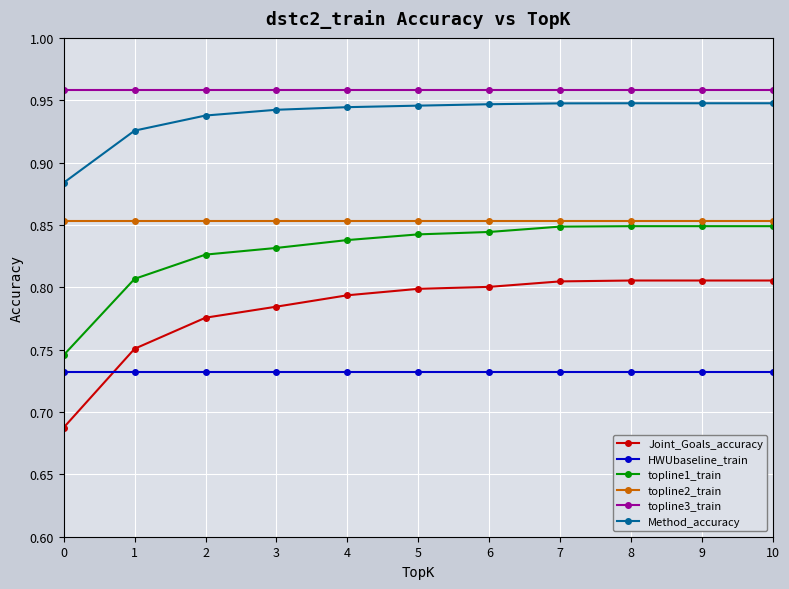

What are all the series names shown in the legend?

Joint_Goals_accuracy, HWUbaseline_train, topline1_train, topline2_train, topline3_train, Method_accuracy